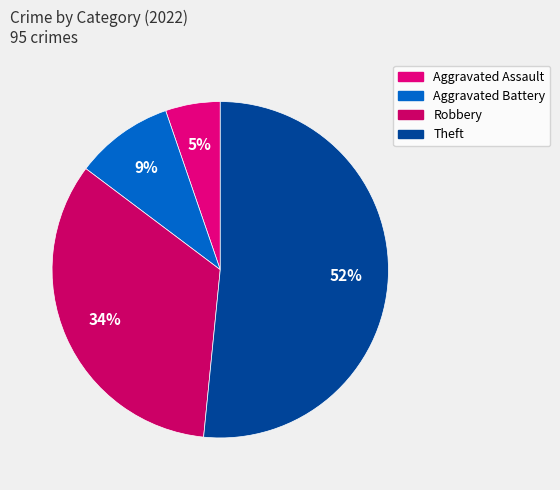

What percentage is NOT represented by Aggravated Battery?

90.5%